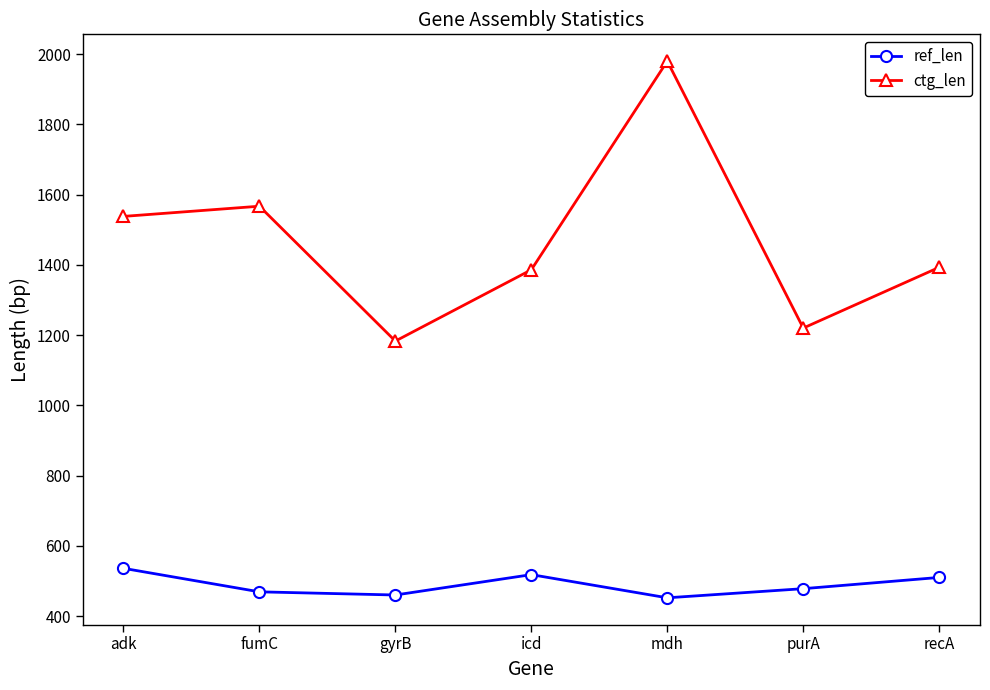

At which category does ref_len reach its first local peak?

icd